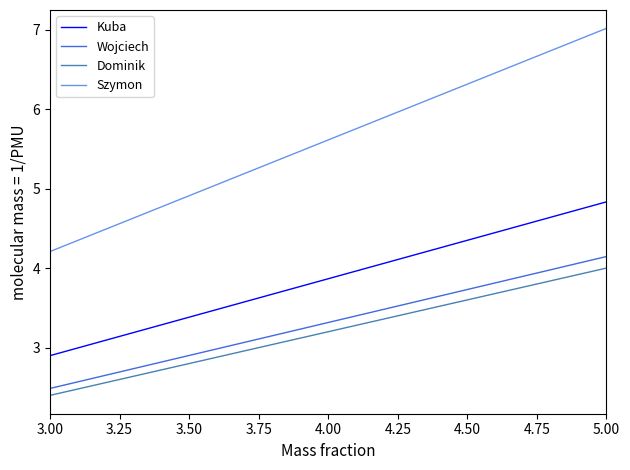

Is the value of Wojciech at 3.50 greater than the value of Kuba at 4.00?

No